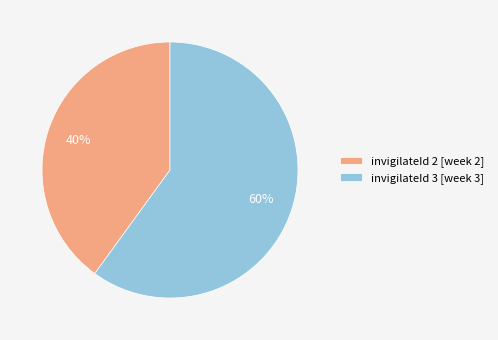

To the nearest percent, what is the difference between the largest and smallest slice percentages?

20%